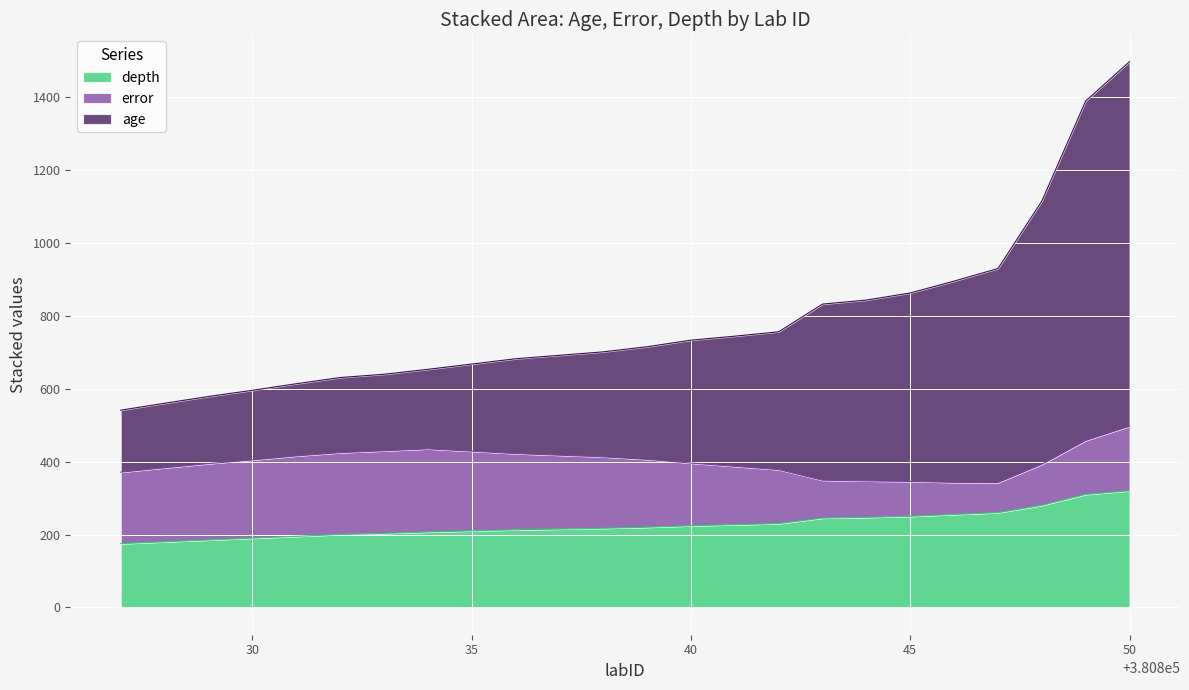

What is the highest value of the depth series?

320.0